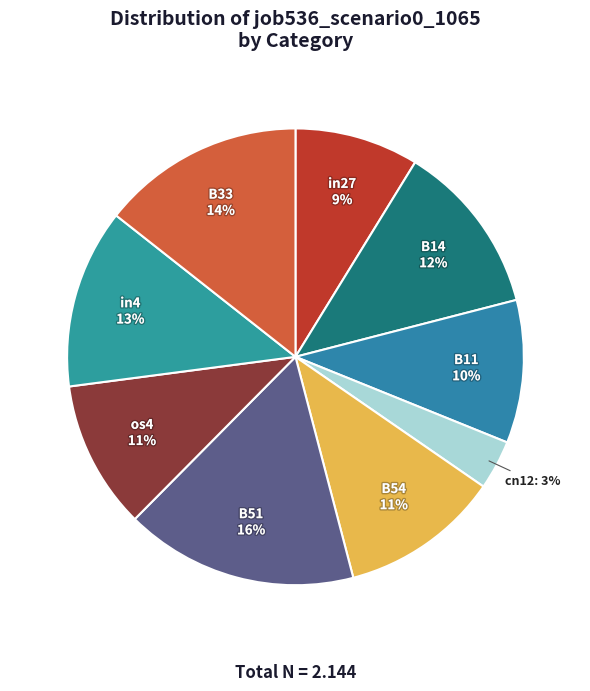

Does any single category account for the majority?

No